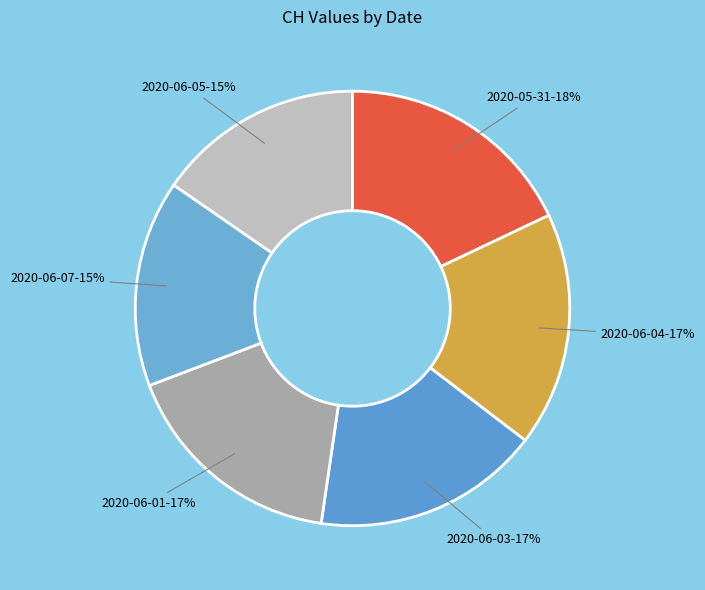

To the nearest percent, what is the average slice percentage?

17%